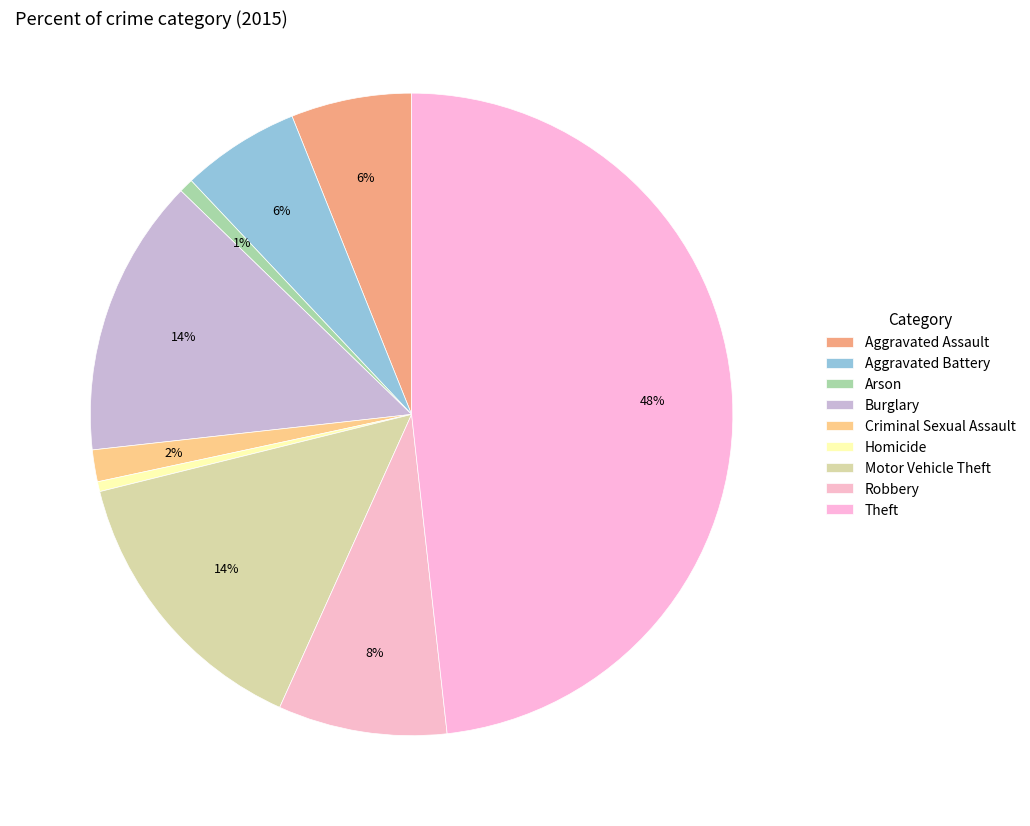

How many slices are in this pie chart?

9